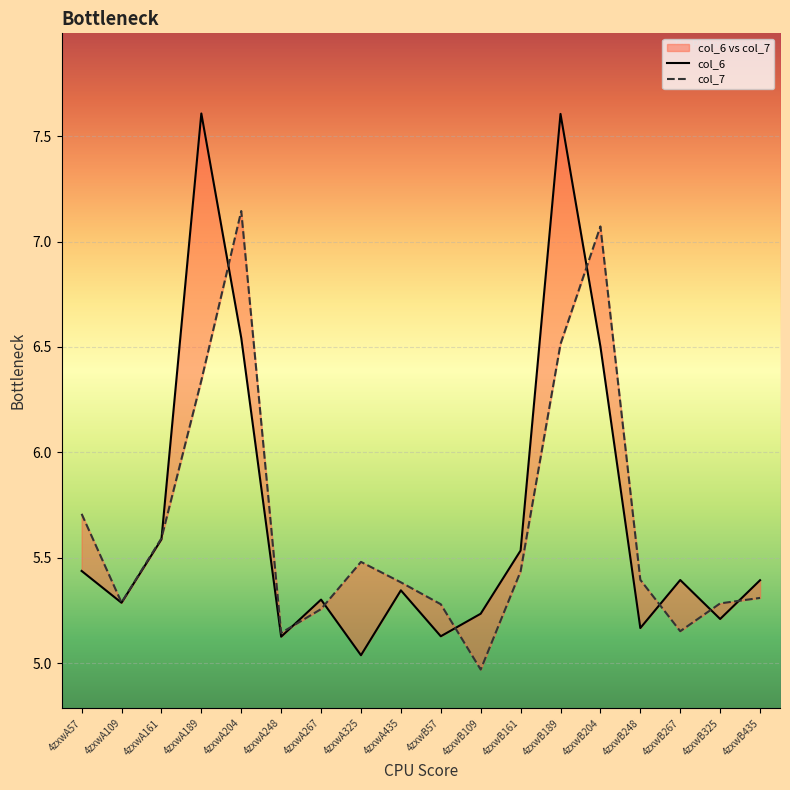

Where is col_6 nearest to the value 6?

4zxwA161